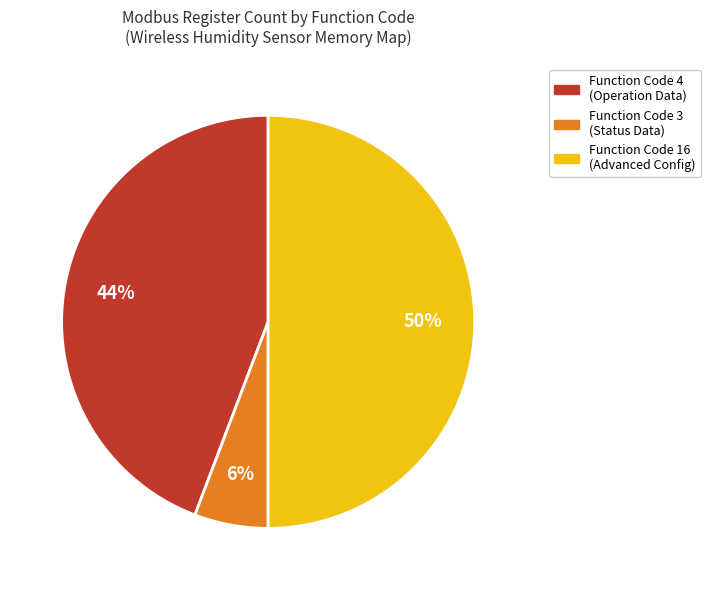

To the nearest percent, what is the difference between the largest and smallest slice percentages?

44%